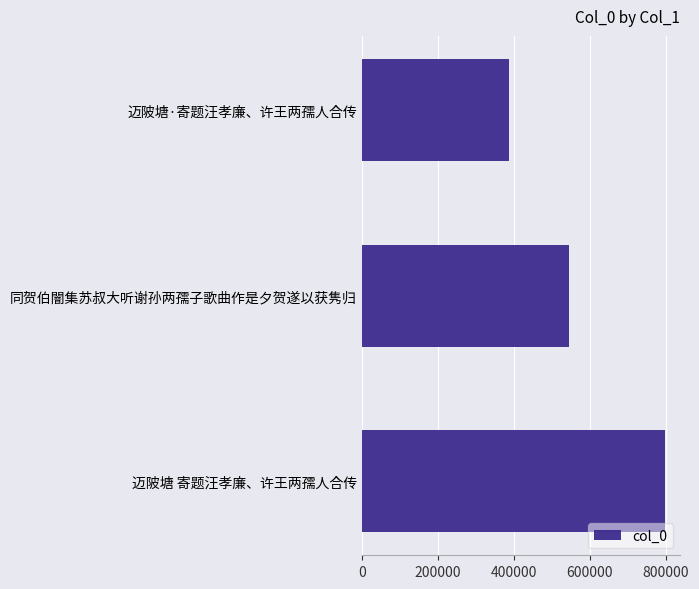

Between 迈陂塘·寄题汪孝廉、许王两孺人合传 and 迈陂塘 寄题汪孝廉、许王两孺人合传, which is larger?

迈陂塘 寄题汪孝廉、许王两孺人合传